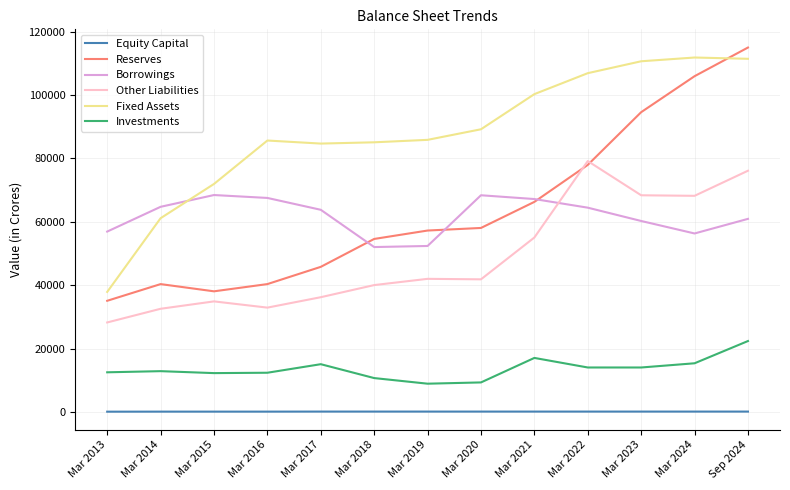

Which series has the widest spread of values?

Reserves